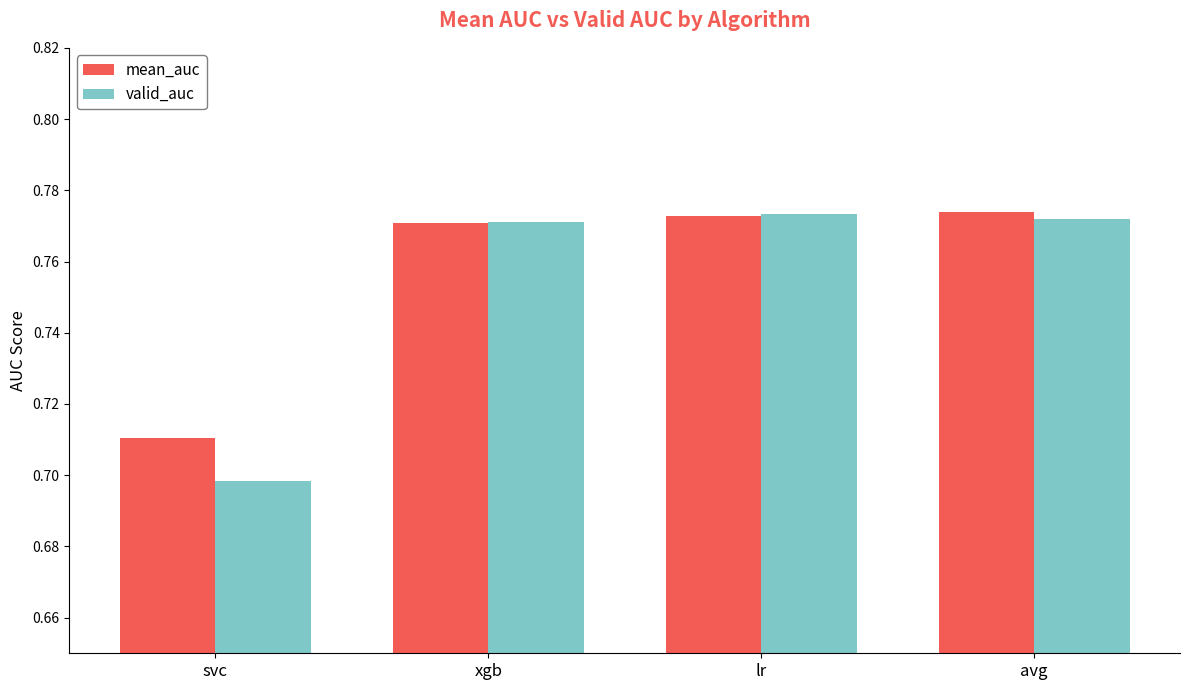

How many bars are there in total?

8